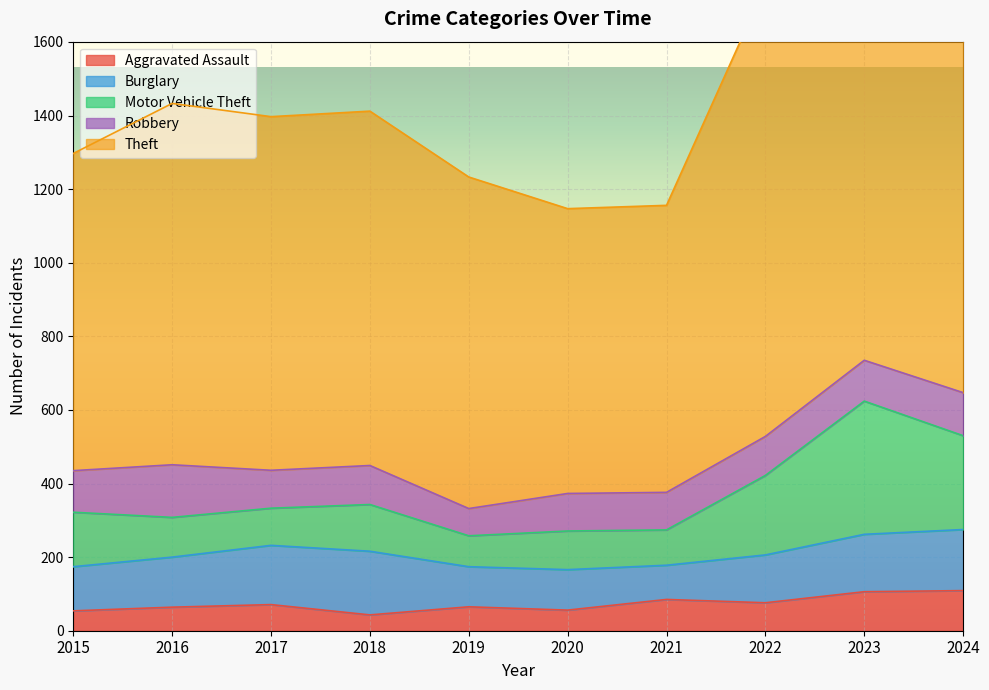

List the labels in order of Aggravated Assault value, largest first.

2024, 2023, 2021, 2022, 2017, 2019, 2016, 2020, 2015, 2018